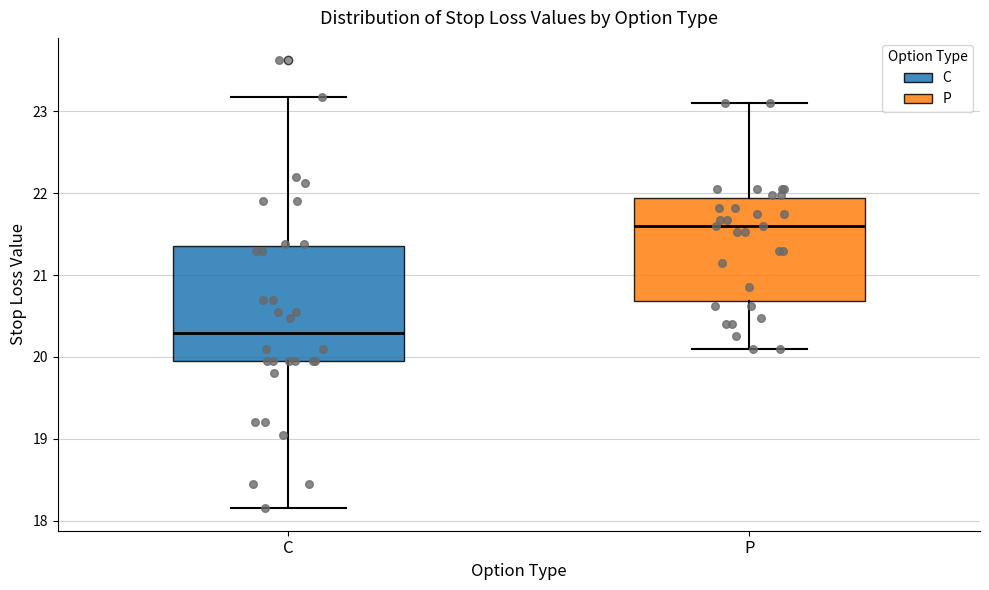

Which box is the tallest, from its lower edge to its upper edge?

C